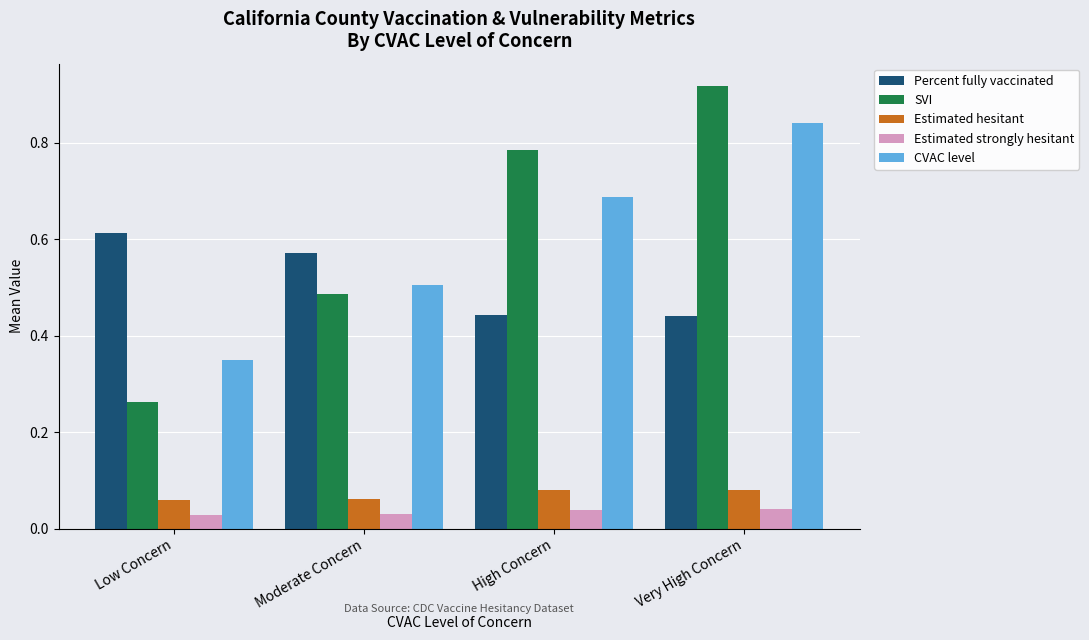

Count the CVAC level values in the range 0 to 1.

4